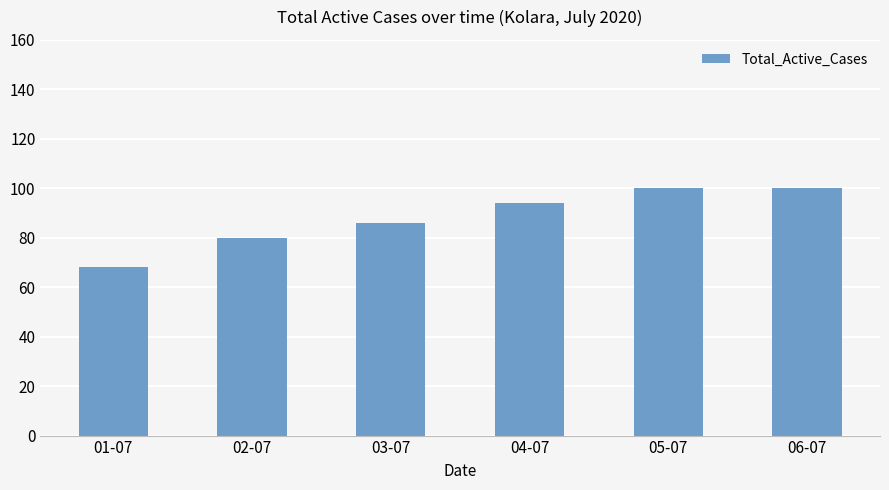

What is the difference between the second highest and second lowest values?

20